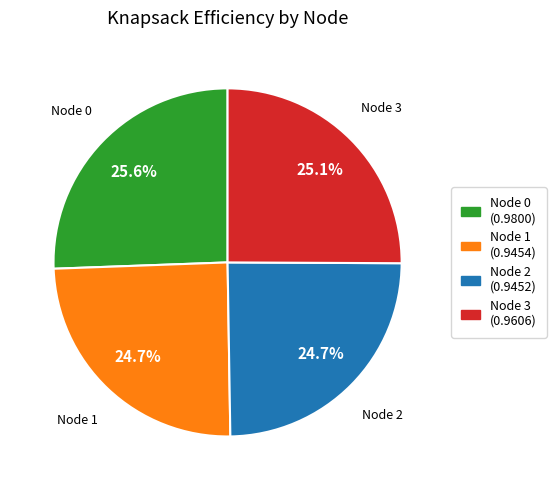

Is there any slice that represents more than half of the pie?

No